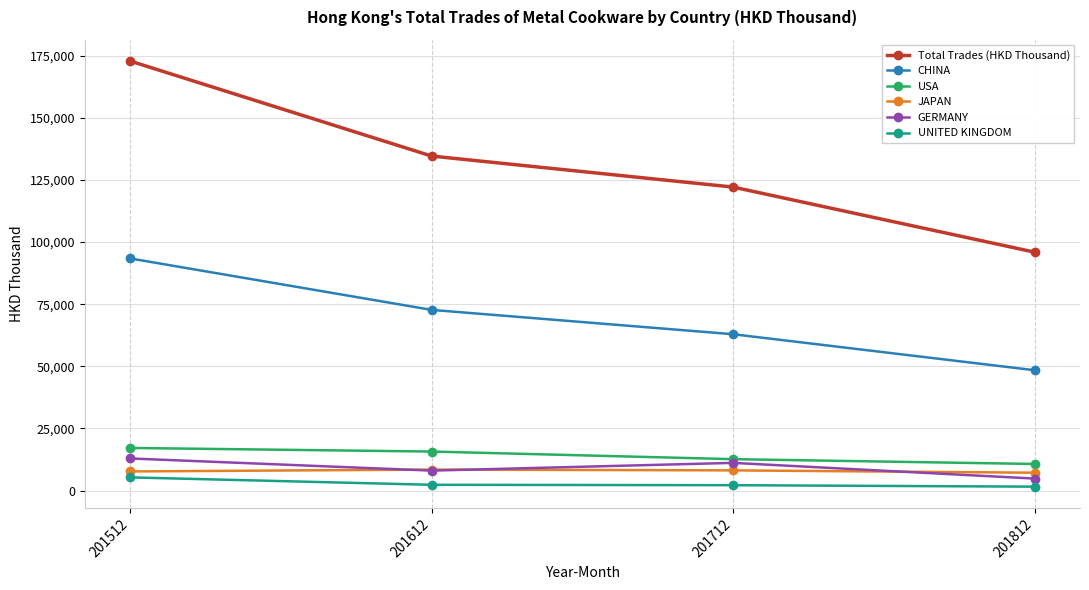

What is the value of the GERMANY point at the 4th from the left?

4821.3